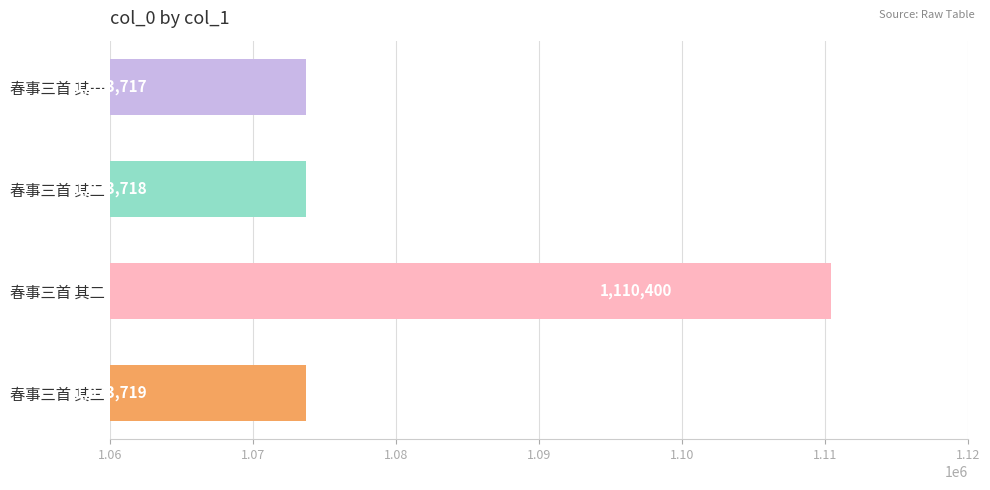

Does the chart contain stacked bars?

No